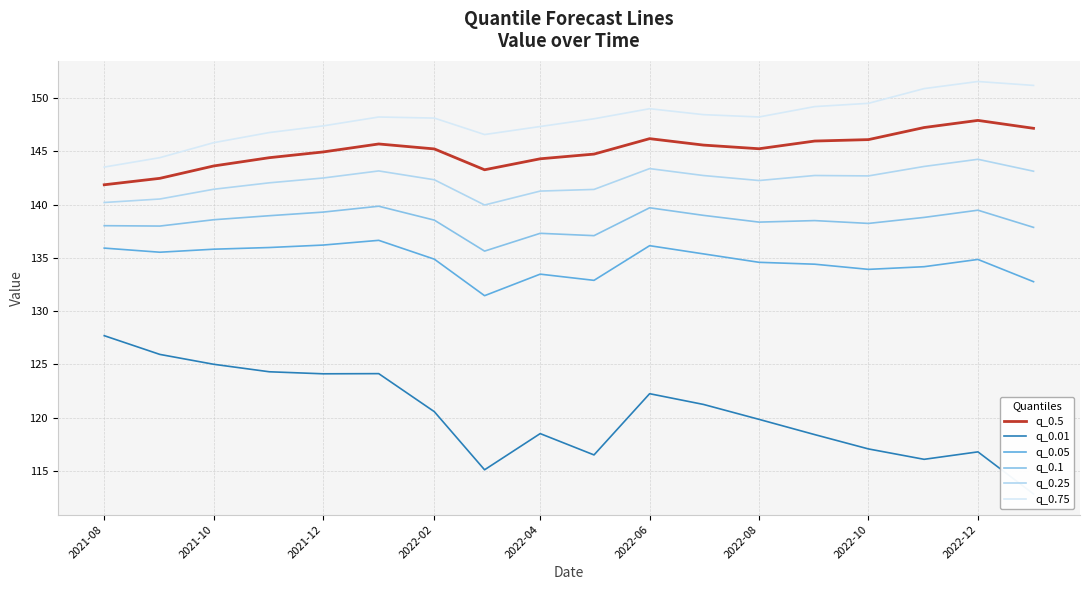

What is the maximum value for q_0.75?

151.5